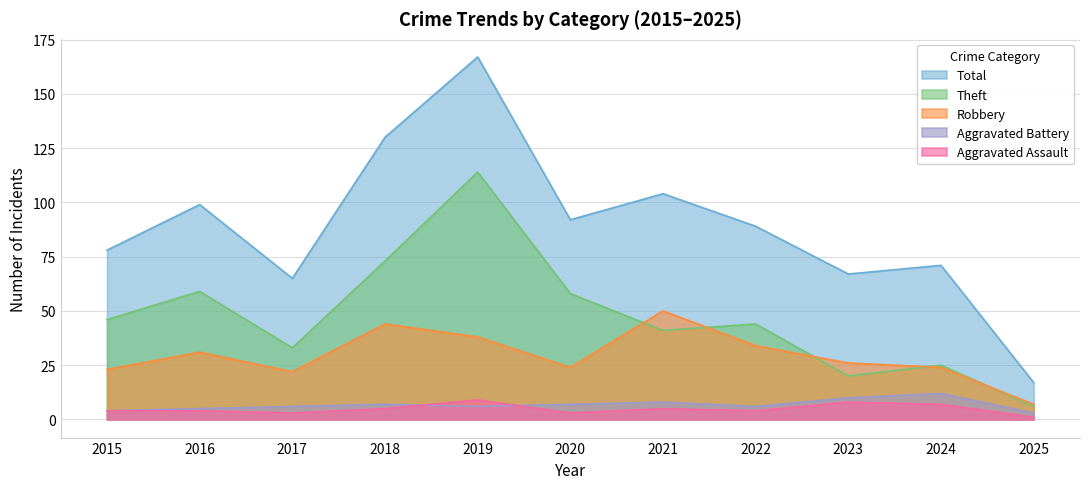

True or false: Aggravated Battery and Theft cross at least once.

False